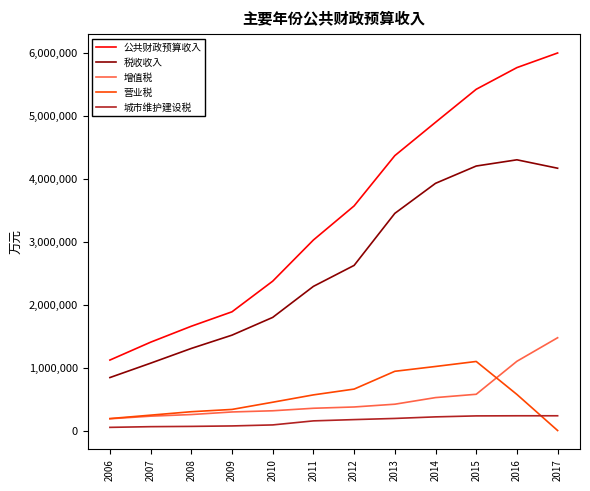

True or false: 增值税 and 城市维护建设税 intersect in this chart.

False